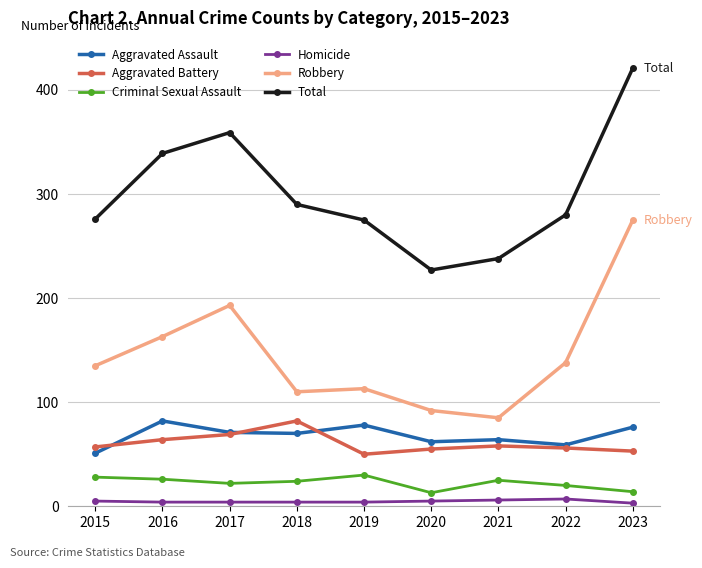

Is it true that Aggravated Assault equals 51 at 2015?

True